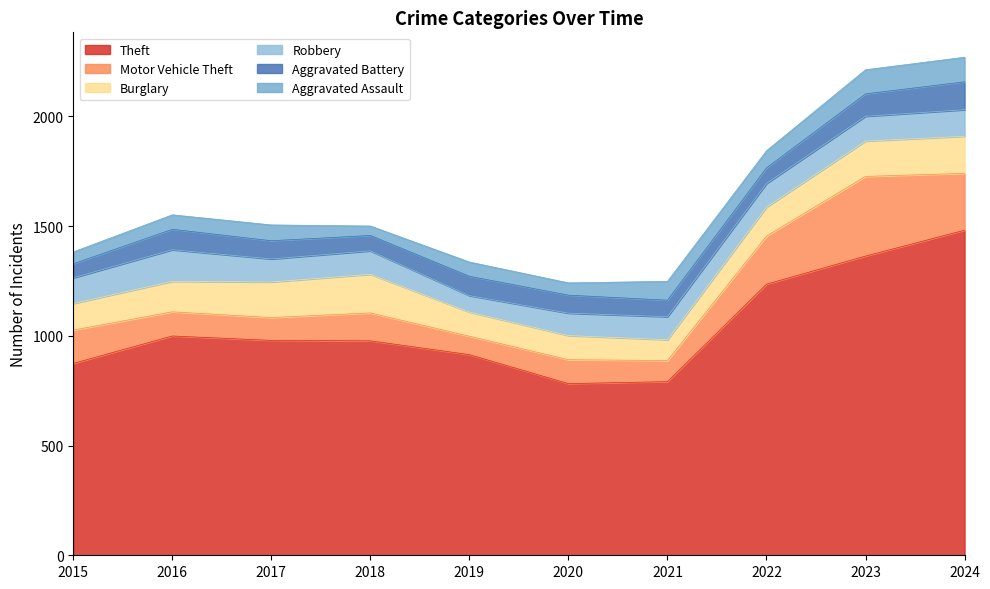

Which label corresponds to the largest value in the chart?

2024